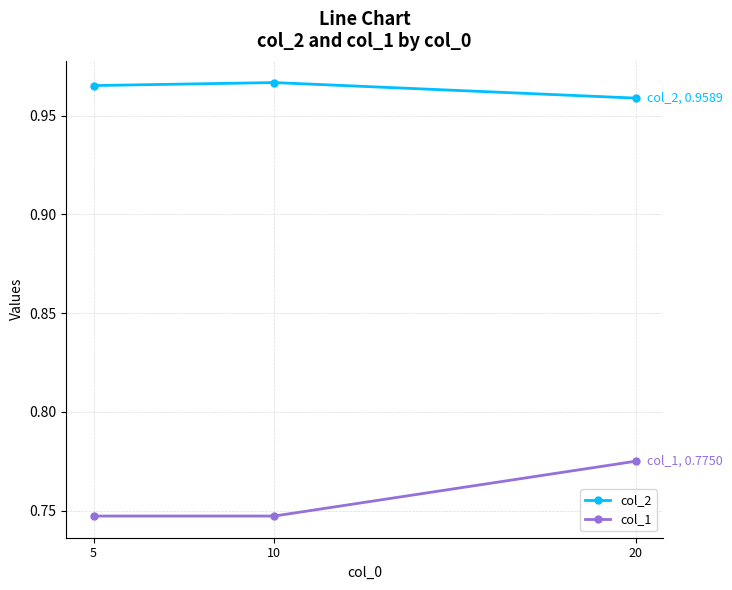

Is the value of col_1 at 20 greater than the value of col_2 at 10?

No